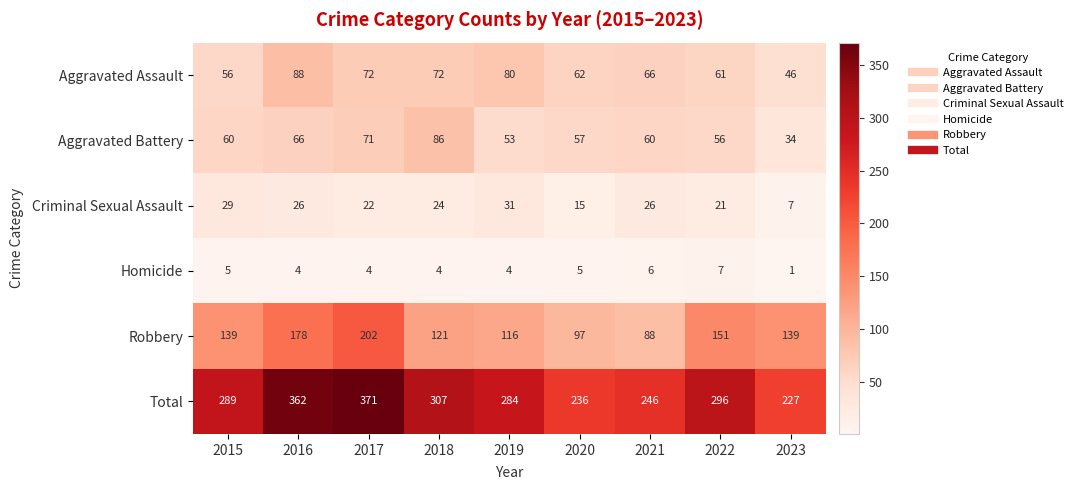

The value of Aggravated Battery at 2016 is 119. True or false?

False